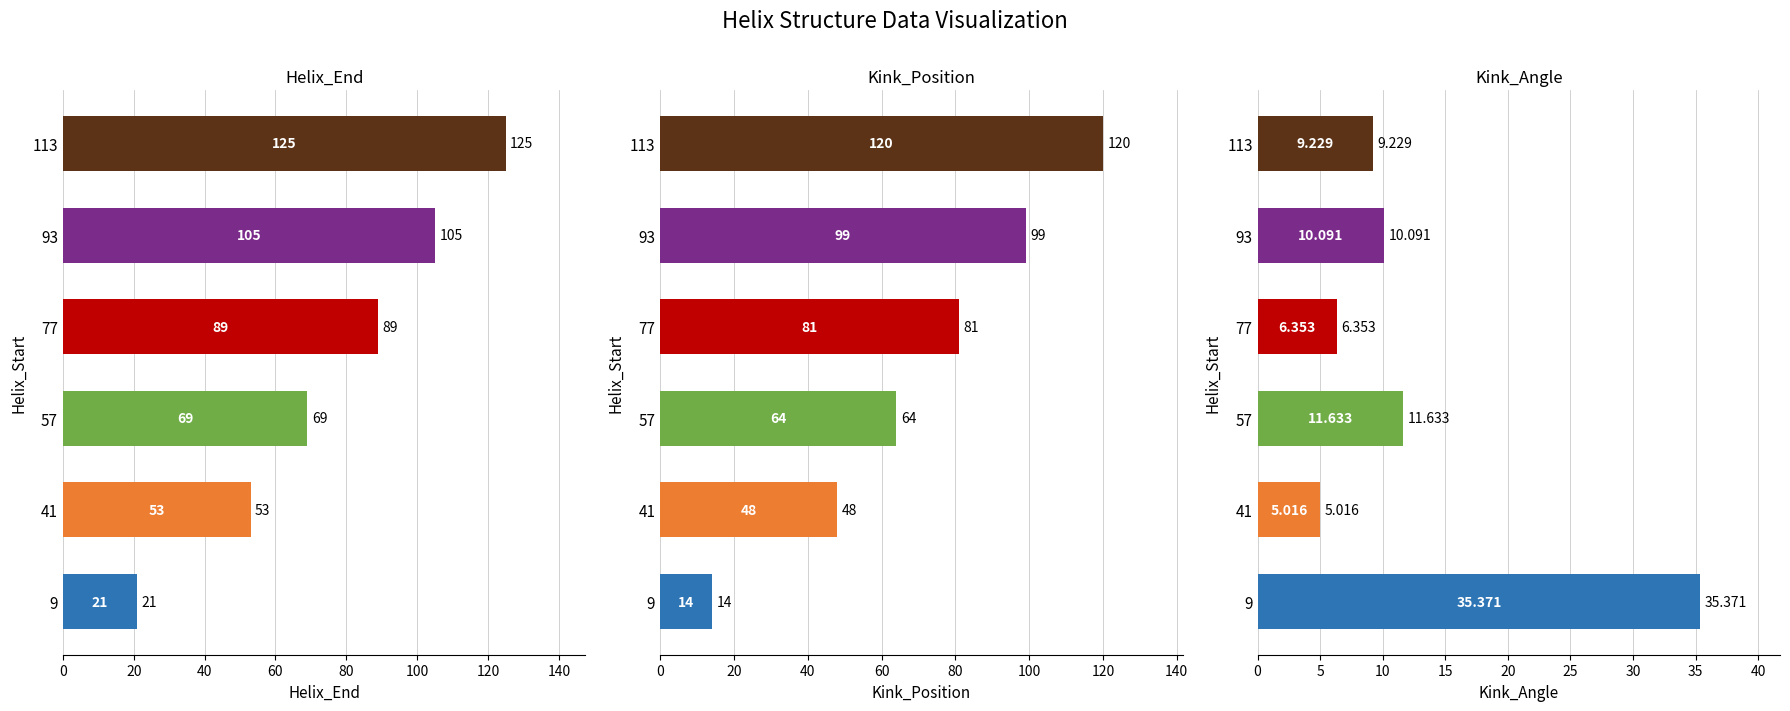

How many values in the Kink_Position series exceed 81?

2